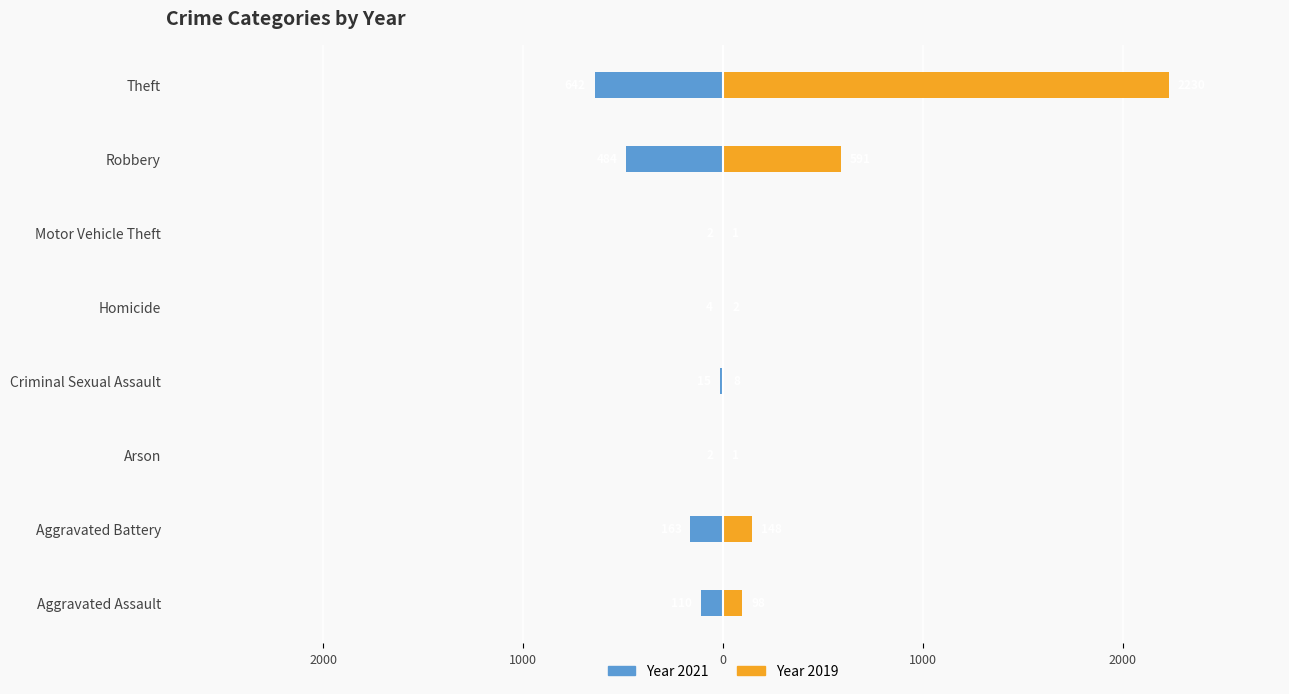

Which series has the widest spread of values?

2019